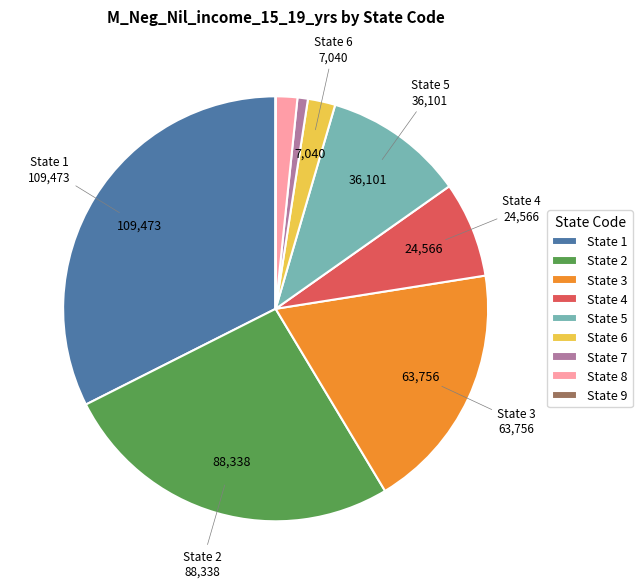

Is there any slice that represents more than half of the pie?

No